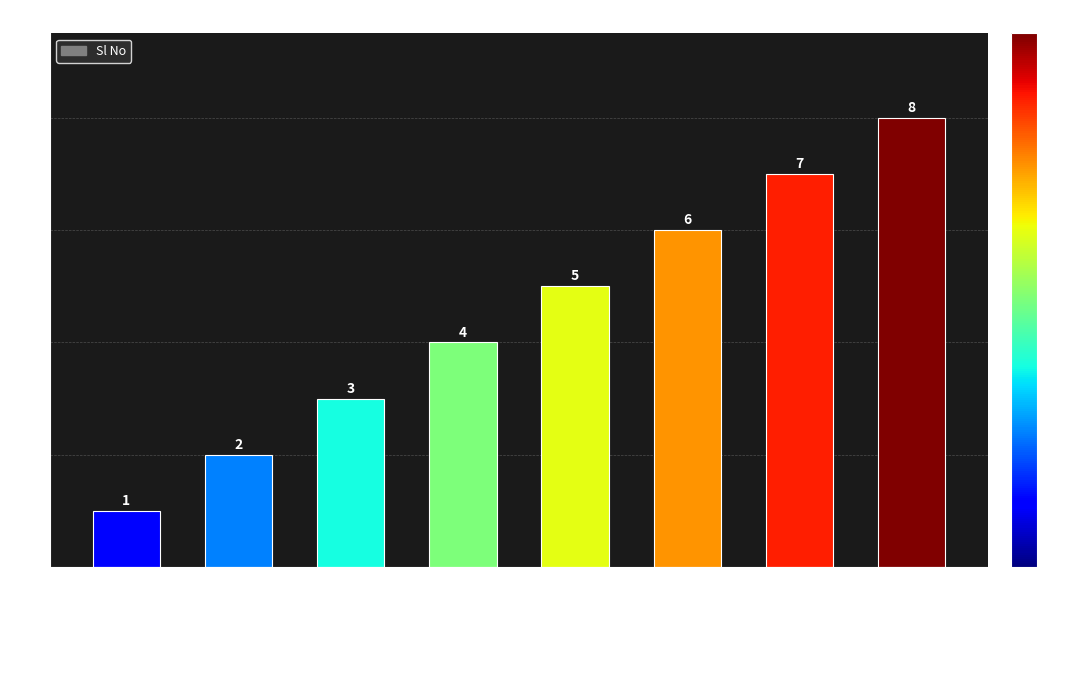

What is the minimum value shown in the chart?

1